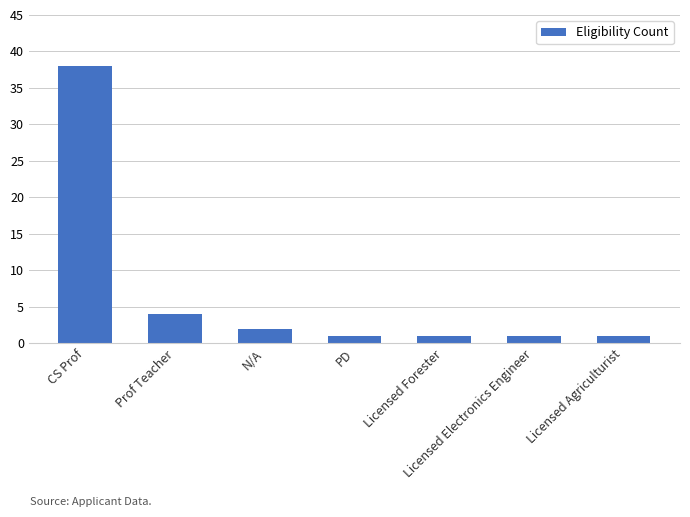

What is the difference between the values at CS Prof and Prof Teacher?

34